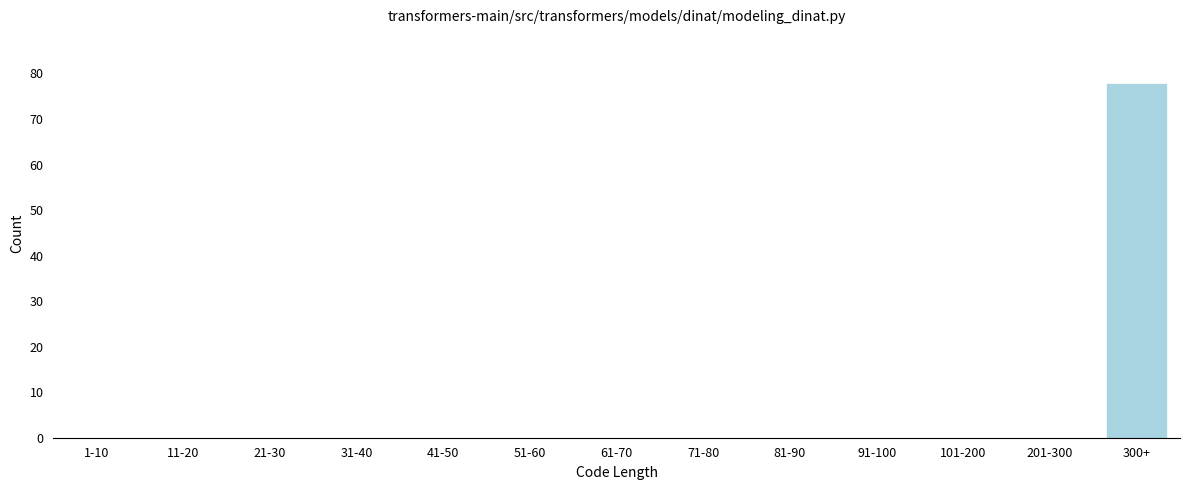

Reading left to right, extract all data points from this chart.

1-10=0	11-20=0	21-30=0	31-40=0	41-50=0	51-60=0	61-70=0	71-80=0	81-90=0	91-100=0	101-200=0	201-300=0	300+=78